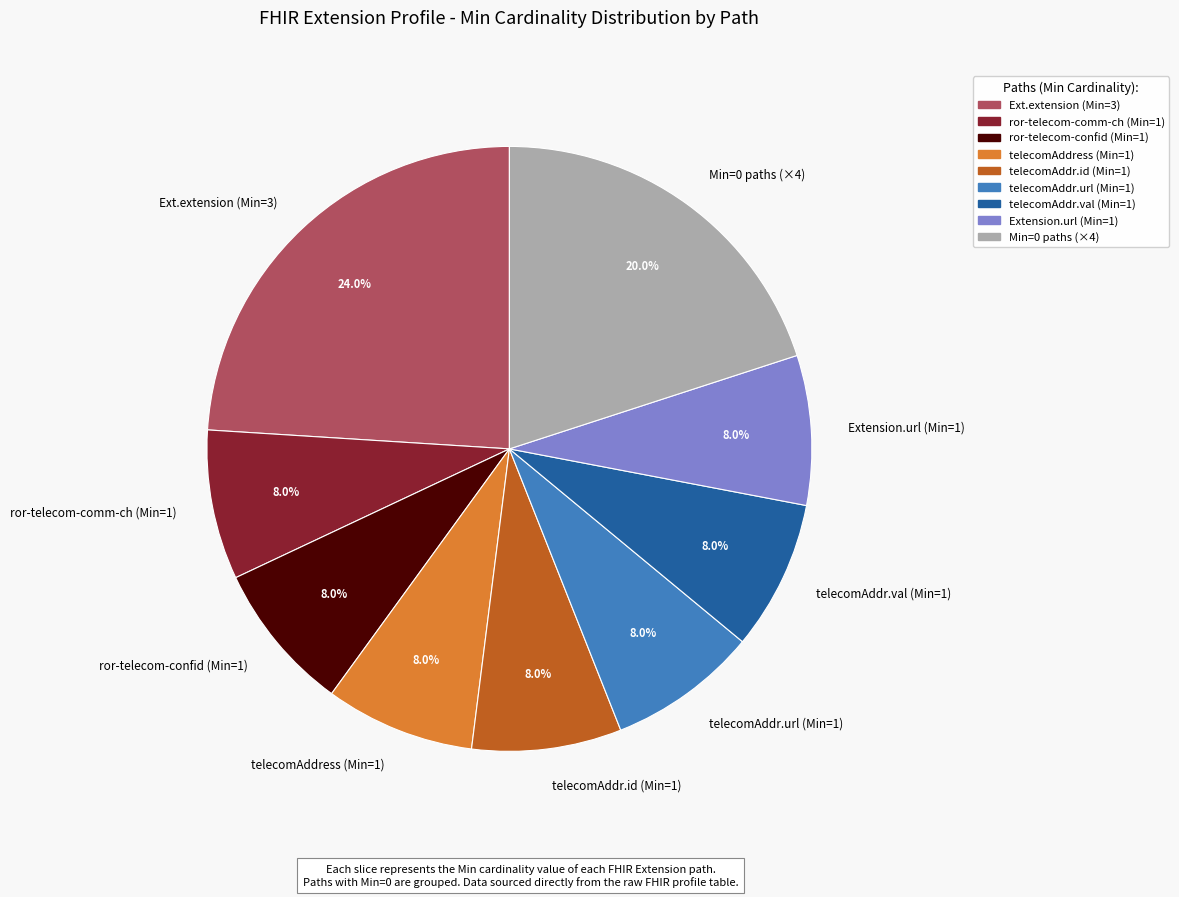

What is the largest slice in the pie chart?

Ext.extension (Min=3)